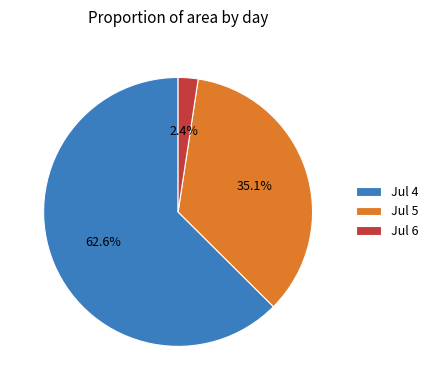

Which category has the smallest portion of the pie?

Jul 6